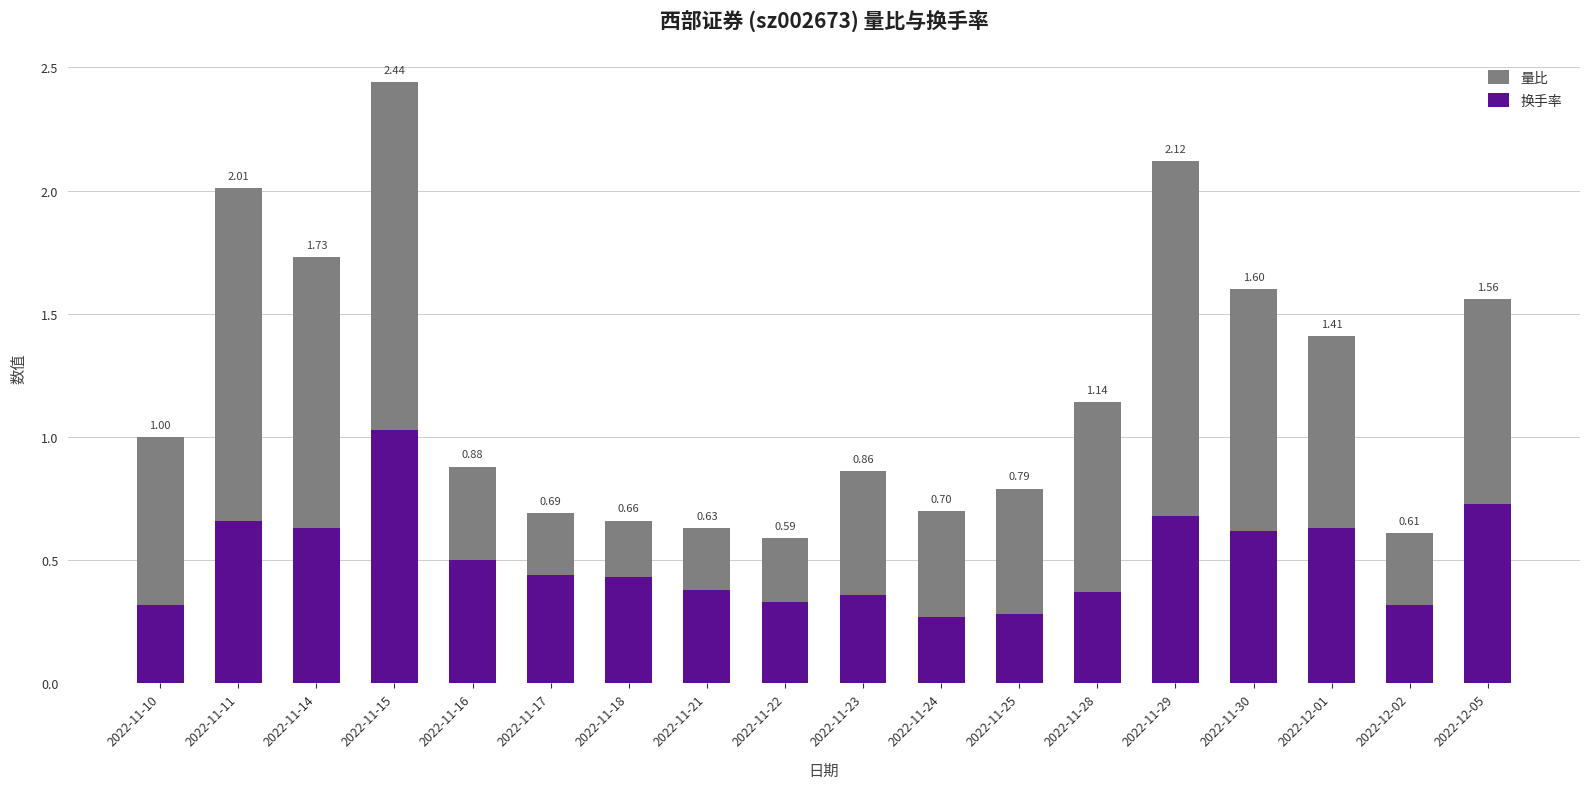

What are all the series names shown in the legend?

量比, 换手率